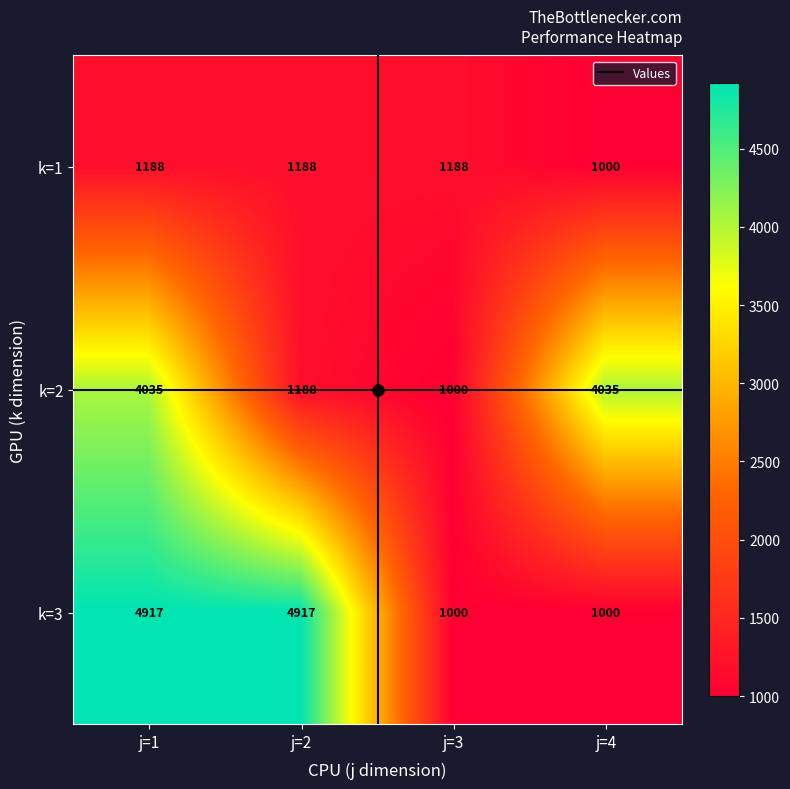

True or false: k=3 has a value of 1000 at j=4.

True